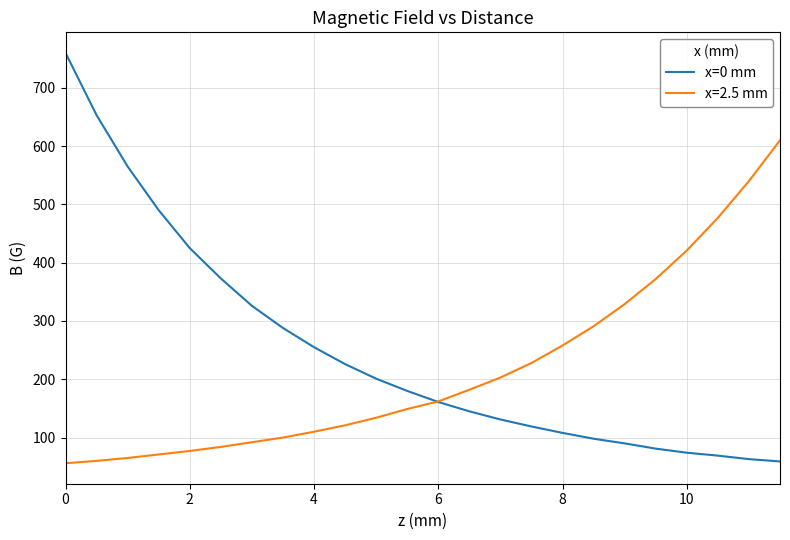

What is the maximum value shown in the chart?

760